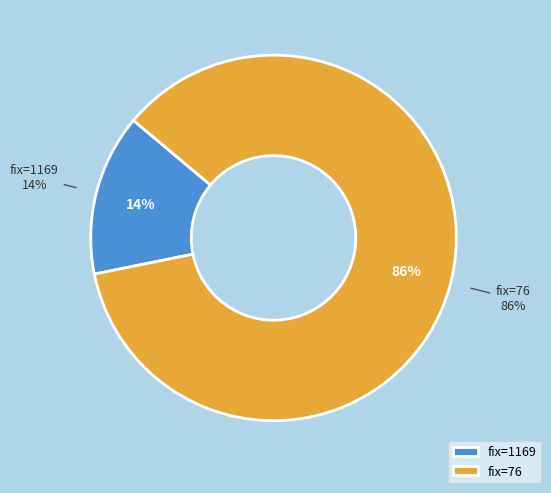

To the nearest percent, what is the difference between the 1169 and 0 slice percentages?

14%